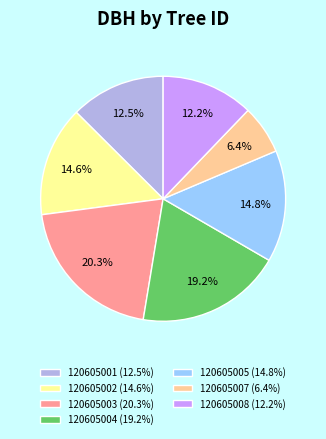

Is it true that 120605001 is 19% of the pie?

False